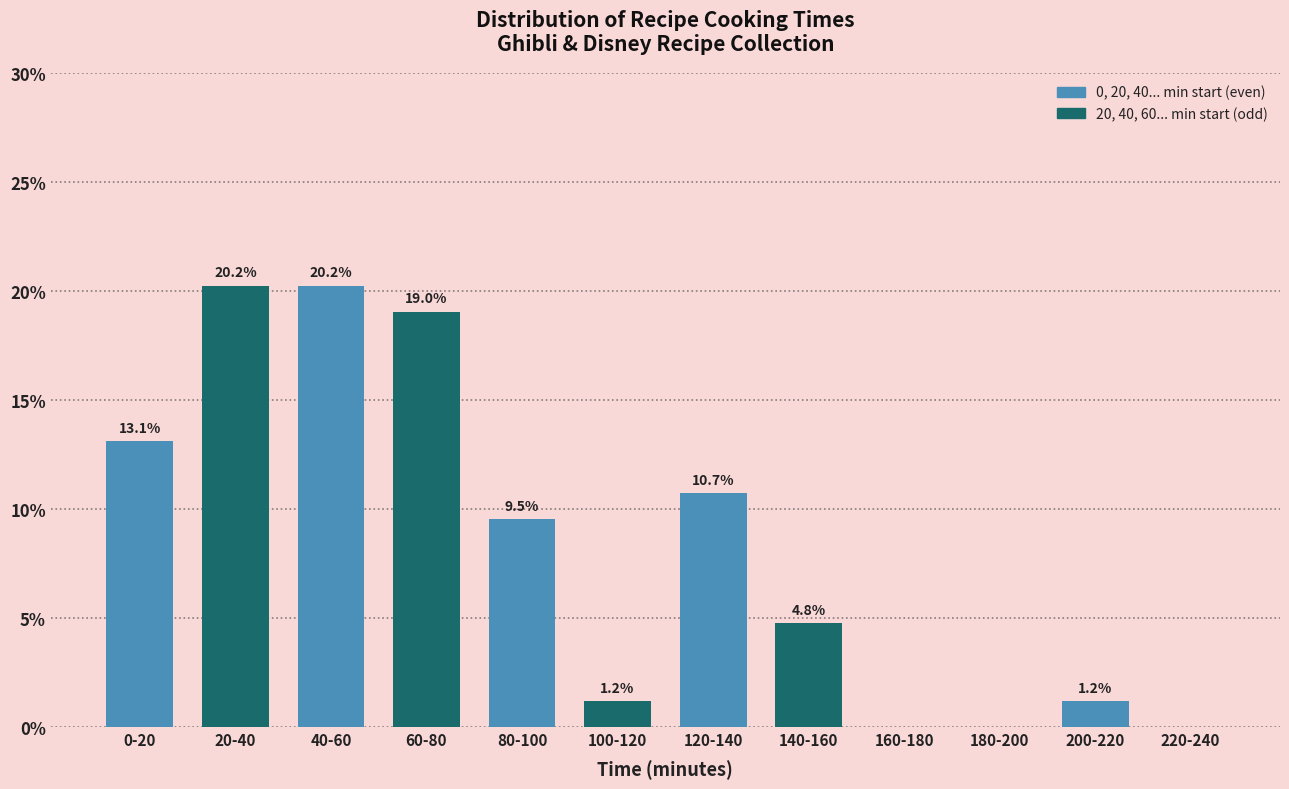

Reading left to right, list all the values displayed in this chart.

0-20=13.1	20-40=20.2	40-60=20.2	60-80=19.0	80-100=9.5	100-120=1.2	120-140=10.7	140-160=4.8	160-180=0.0	180-200=0.0	200-220=1.2	220-240=0.0